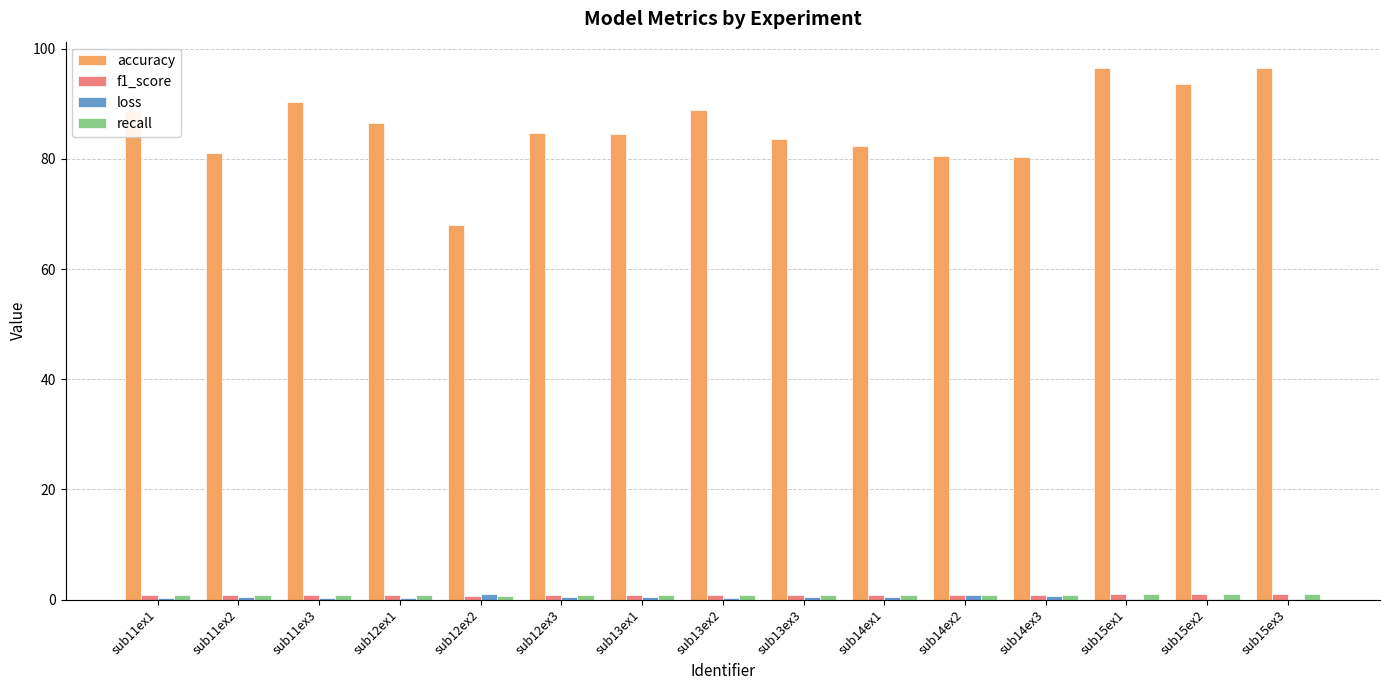

Which series has the largest total across all categories?

accuracy